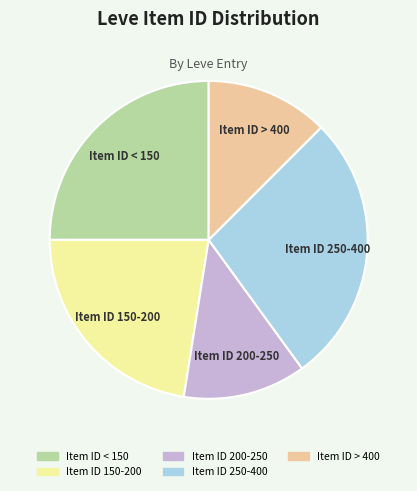

Is there a majority slice in this chart?

No